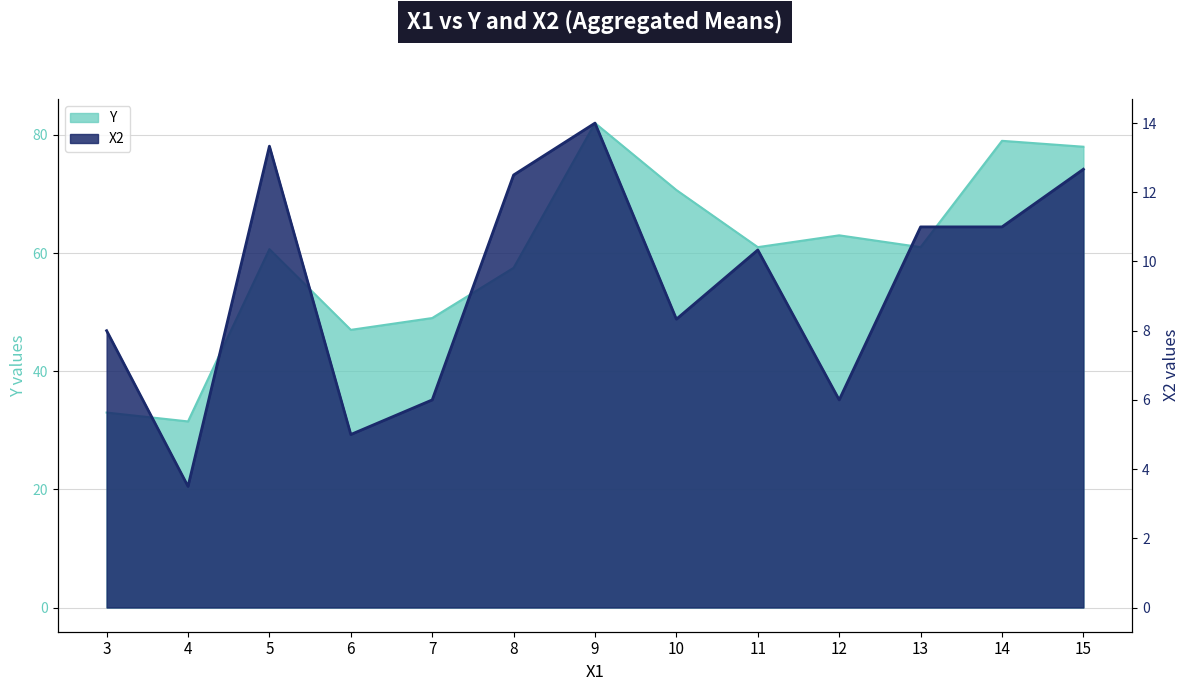

What is the value of the 5th point from the left?

49.0